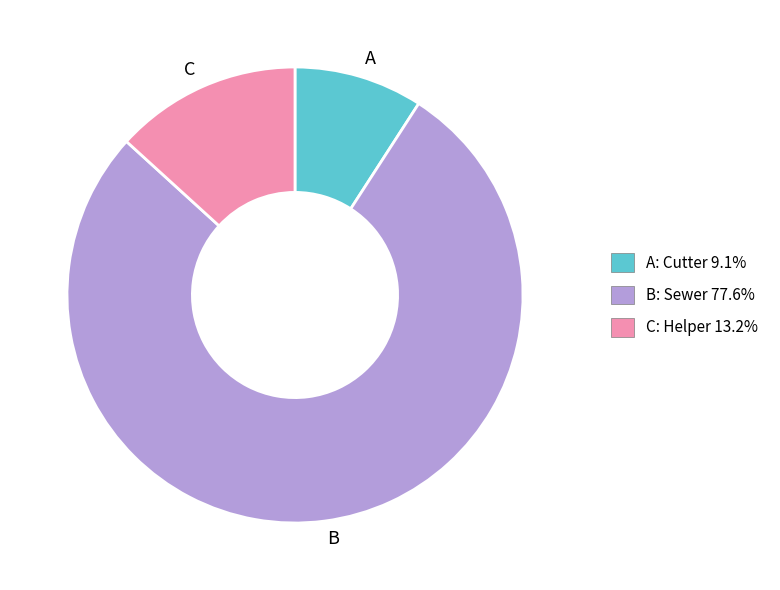

Rank the categories by value from highest to lowest.

B, C, A